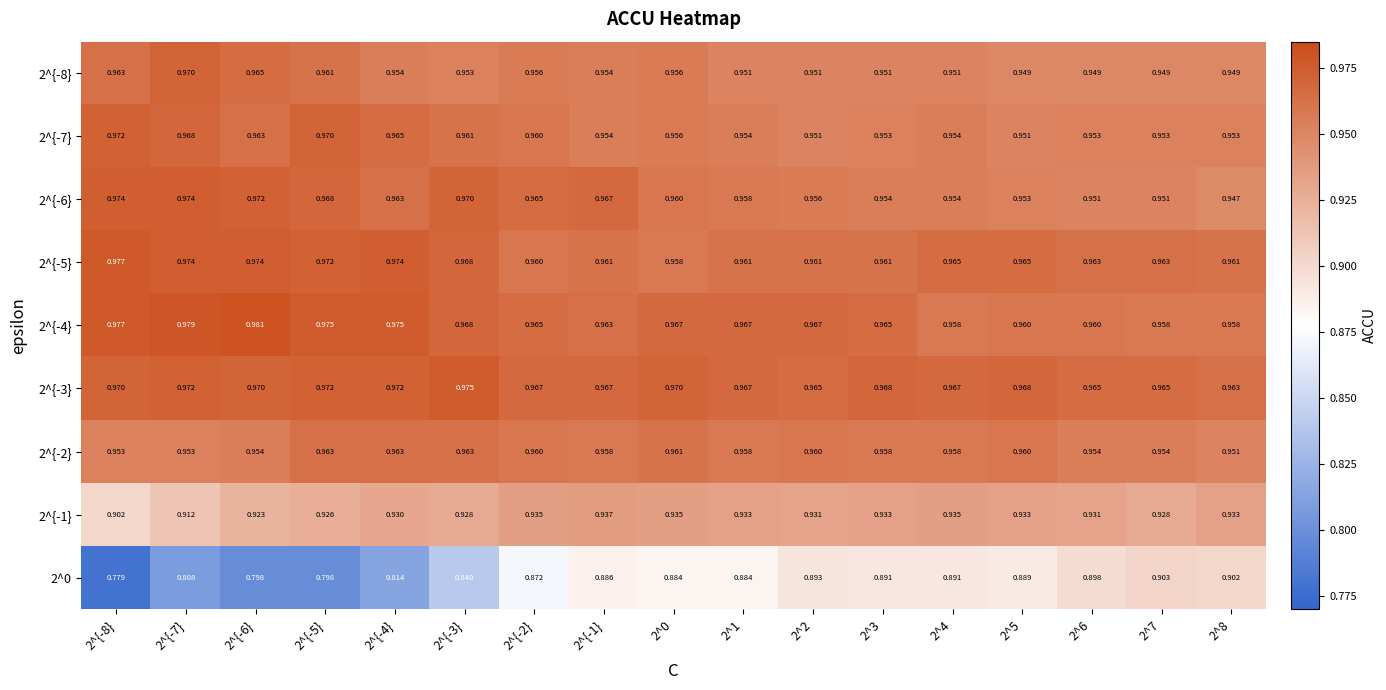

Is the value of 2^{-7} at 2^{-4} greater than the value of 2^{-6} at 2^{-4}?

Yes